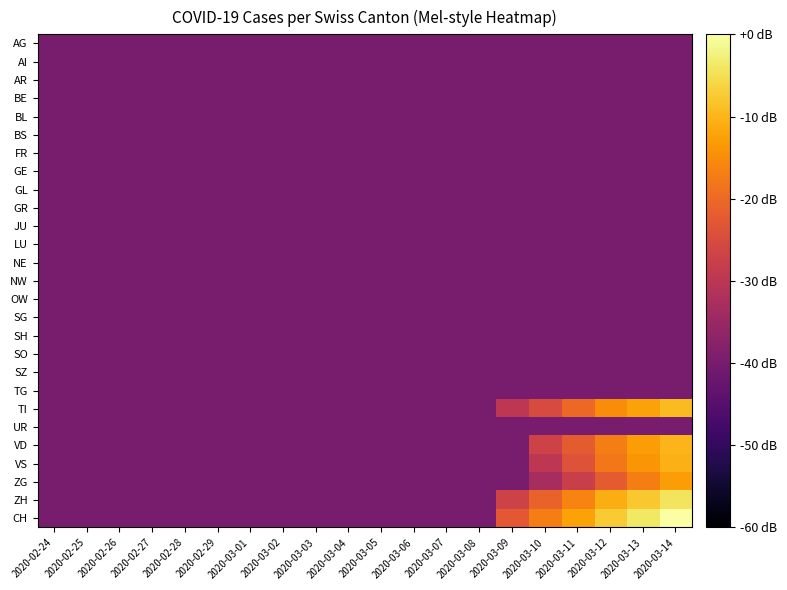

Which label corresponds to the smallest value in the chart?

2020-02-24